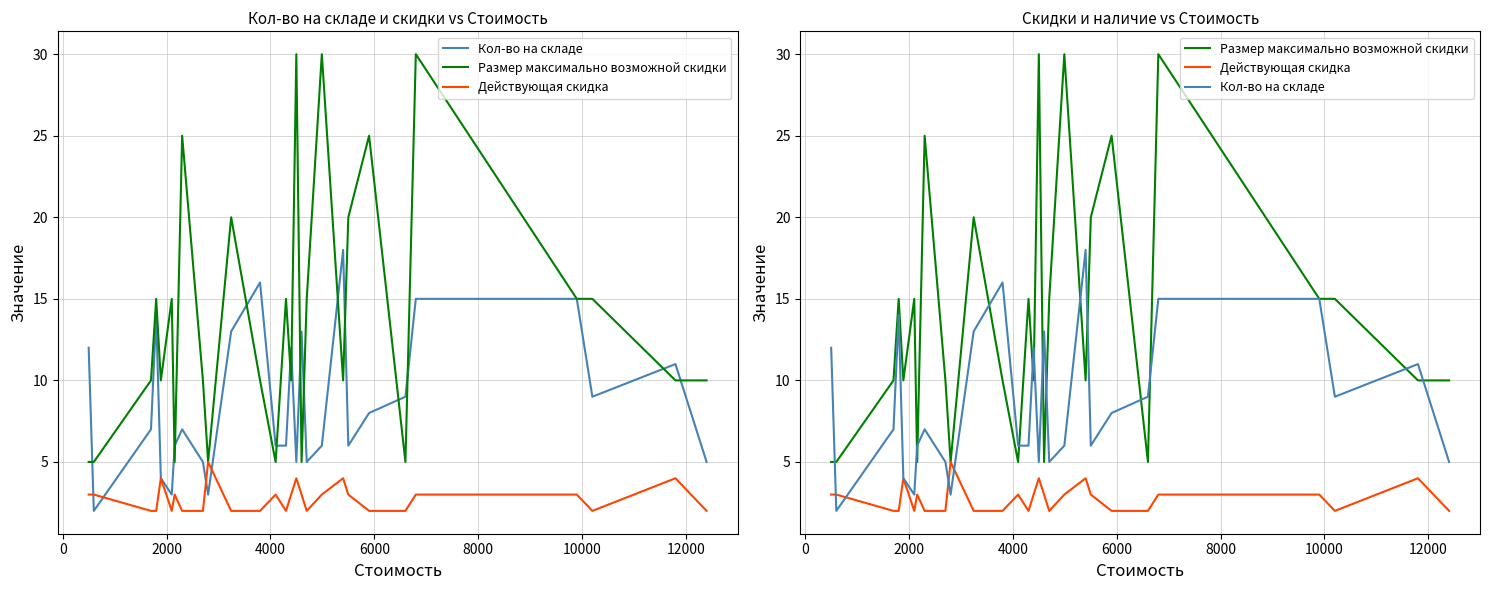

List the series in order of their overall mean, highest first.

Размер максимально возможной скидки, Кол-во на складе, Действующая скидка